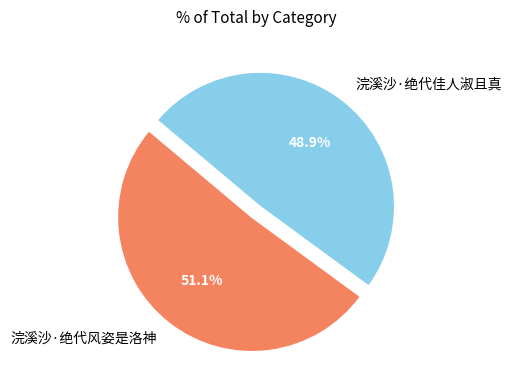

The 浣溪沙·绝代佳人淑且真 slice represents 49% of the pie. True or false?

True